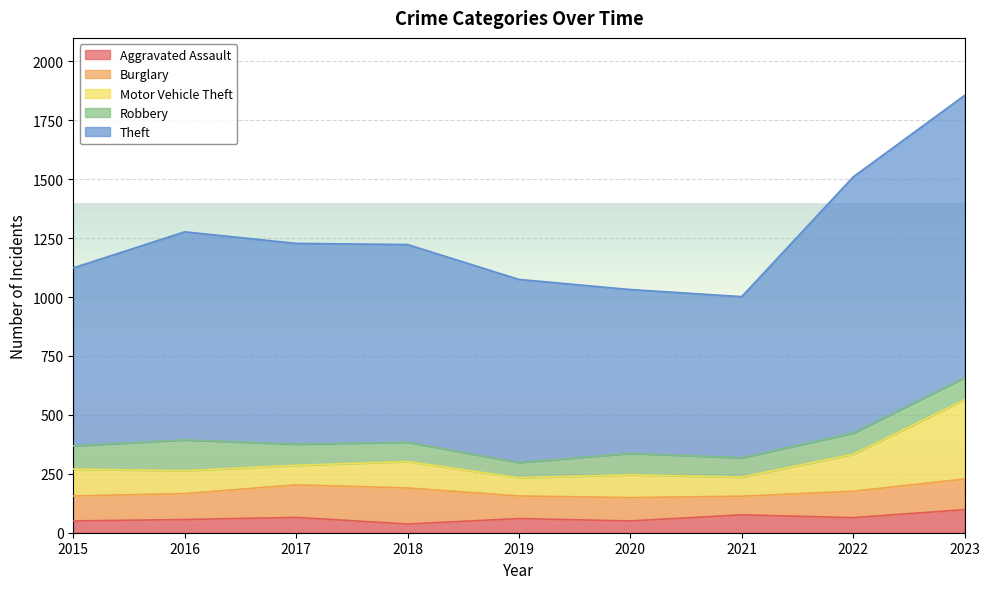

What is the value of the Motor Vehicle Theft point at the 1st from the left?

270